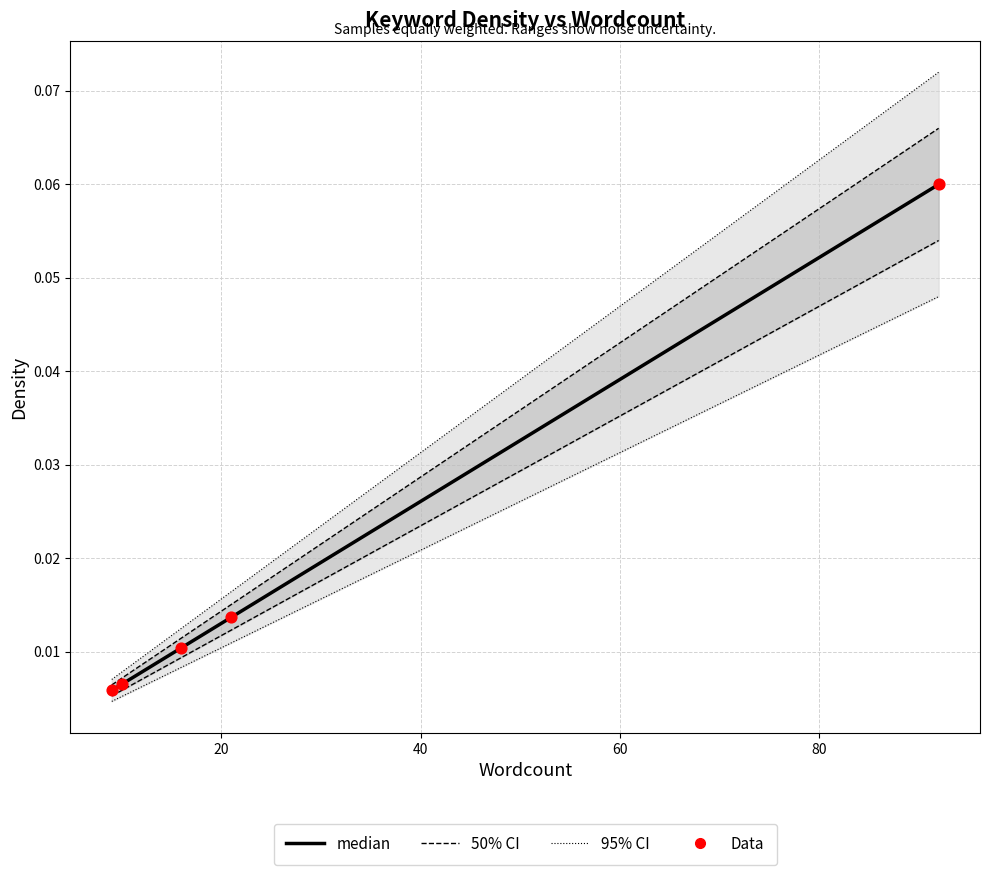

At how many categories does at least one series exceed 0?

5